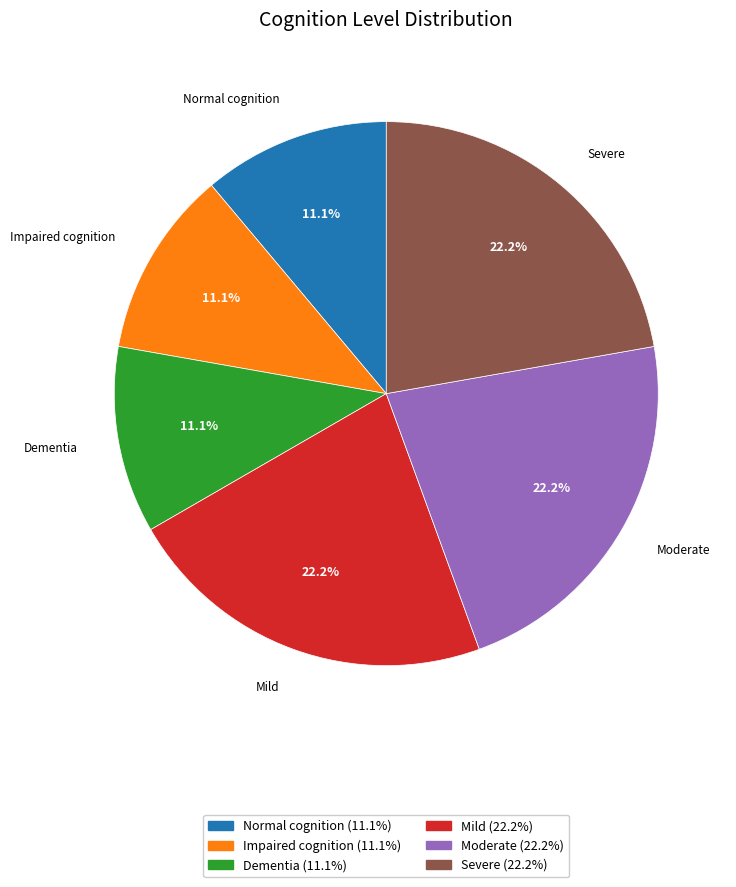

Does Dementia account for over 50% of the chart?

No